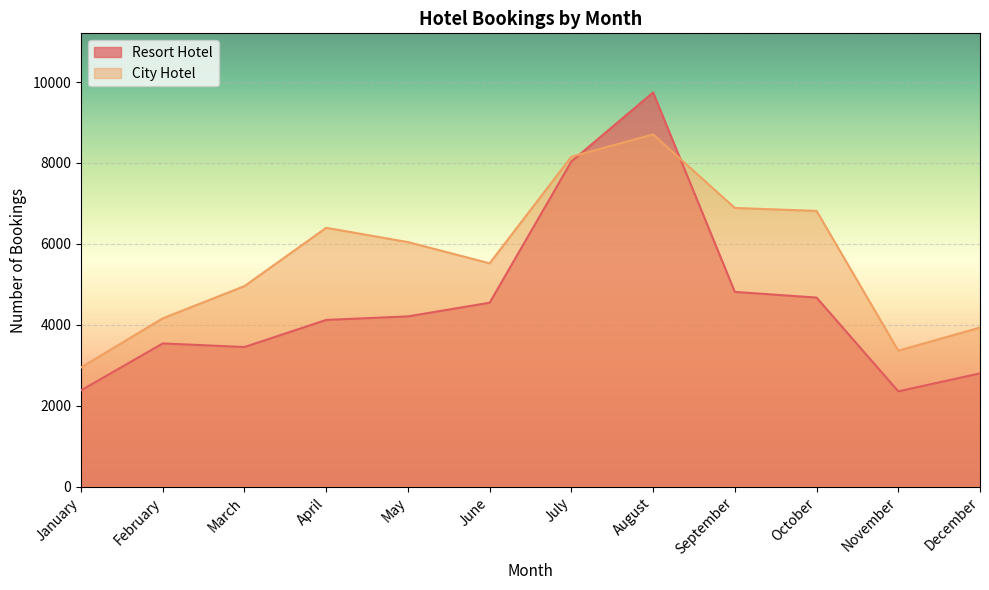

Is the value of Resort Hotel at November greater than the value of City Hotel at December?

No